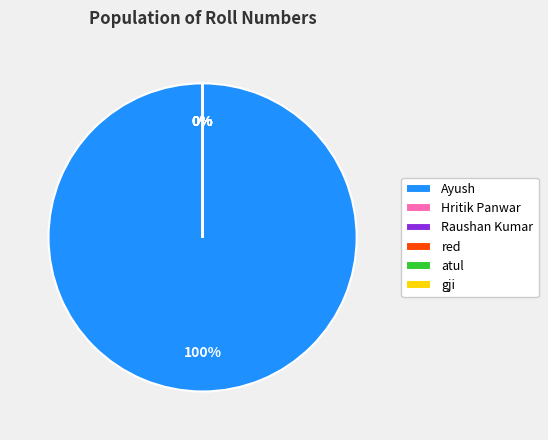

Which has a higher value, gji or Raushan Kumar?

Raushan Kumar